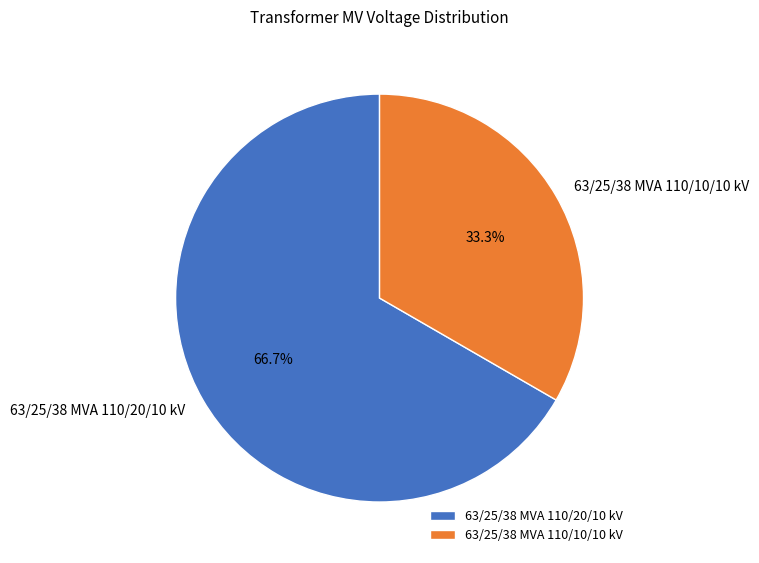

What percentage do 63/25/38 MVA 110/20/10 kV and 63/25/38 MVA 110/10/10 kV together represent?

100.0%